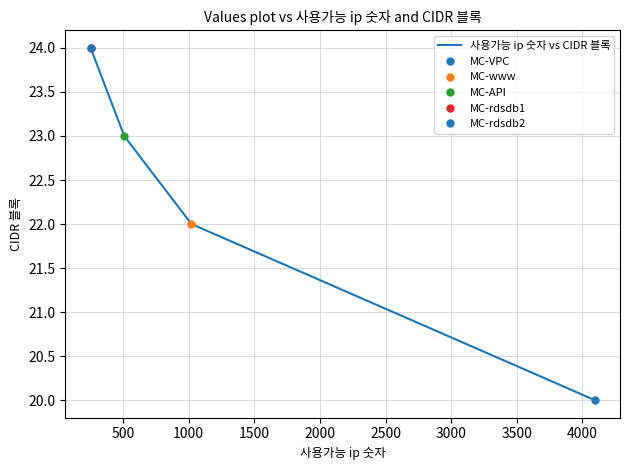

What is the smallest value displayed?

20